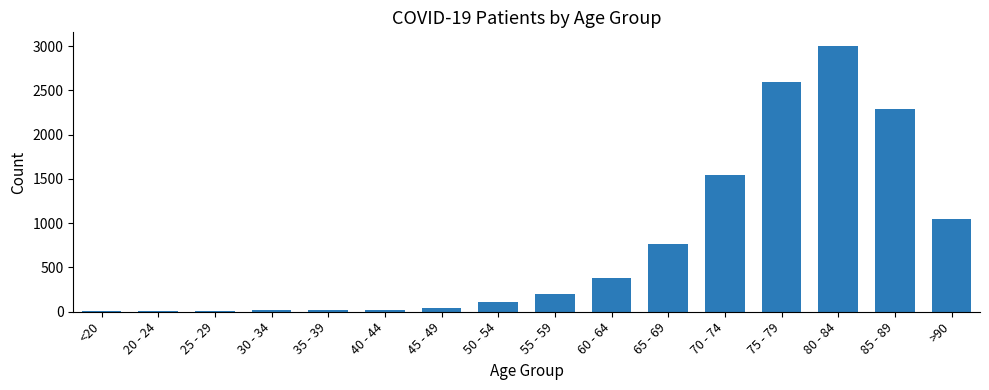

What is the average value?

753